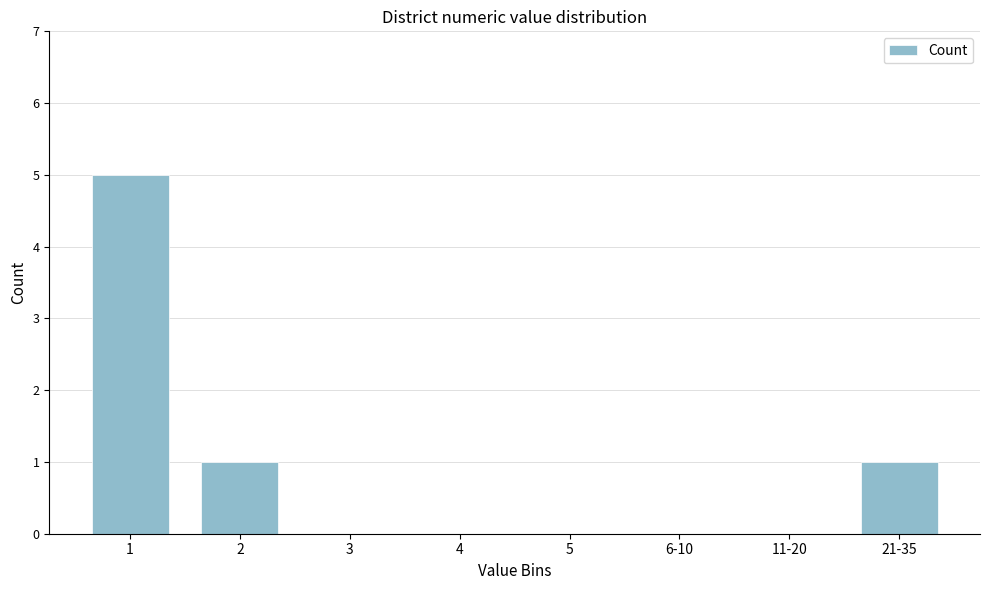

Reading left to right, what are all the values shown in this chart?

1=5	2=1	3=0	4=0	5=0	6-10=0	11-20=0	21-35=1